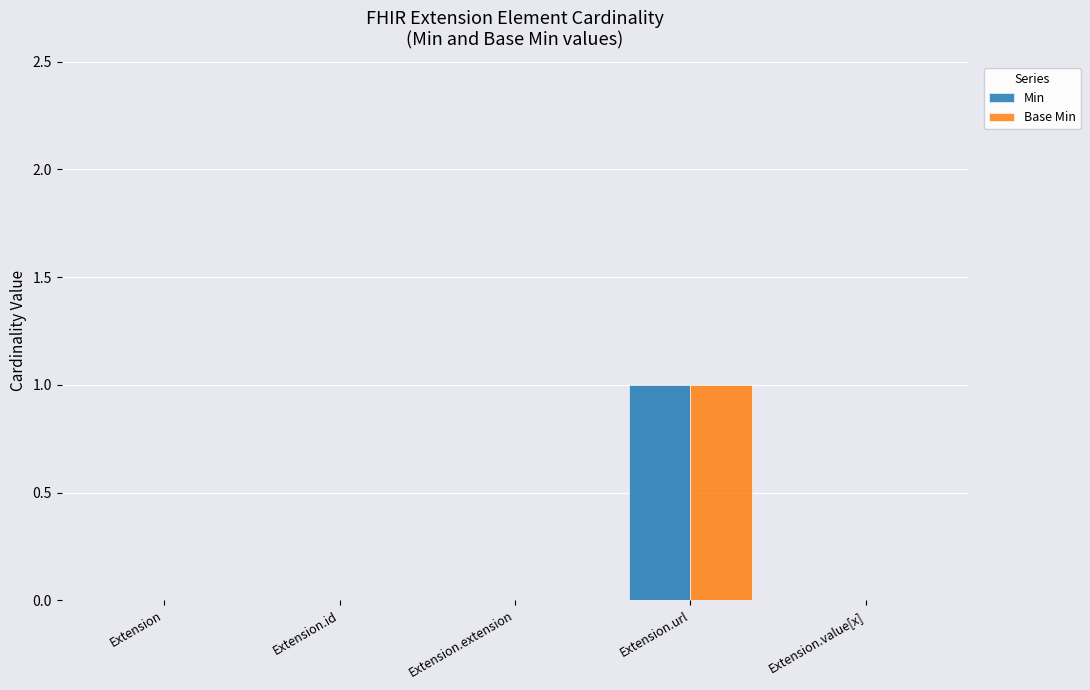

At which category is the sum across all series the highest?

Extension.url